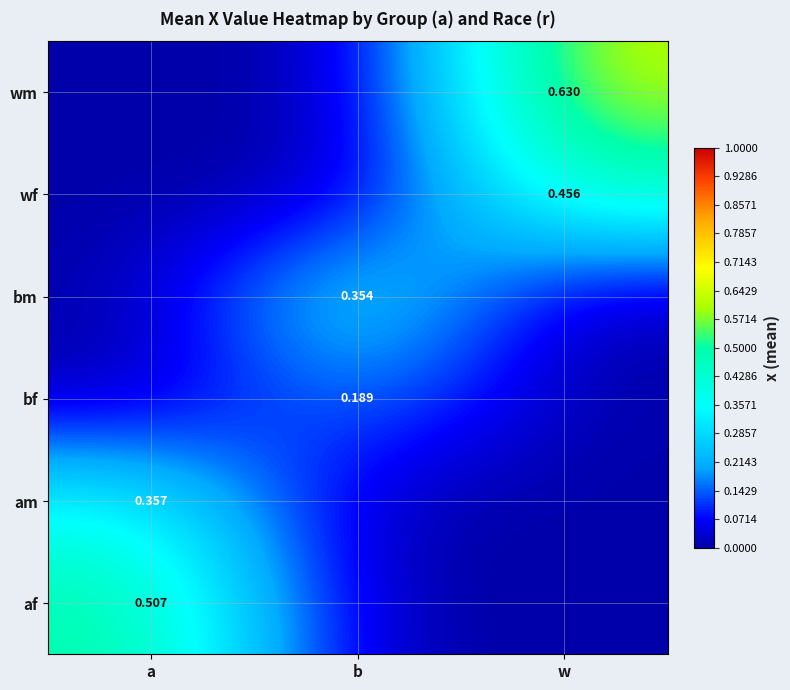

The value of bf at a is 0.1. True or false?

False